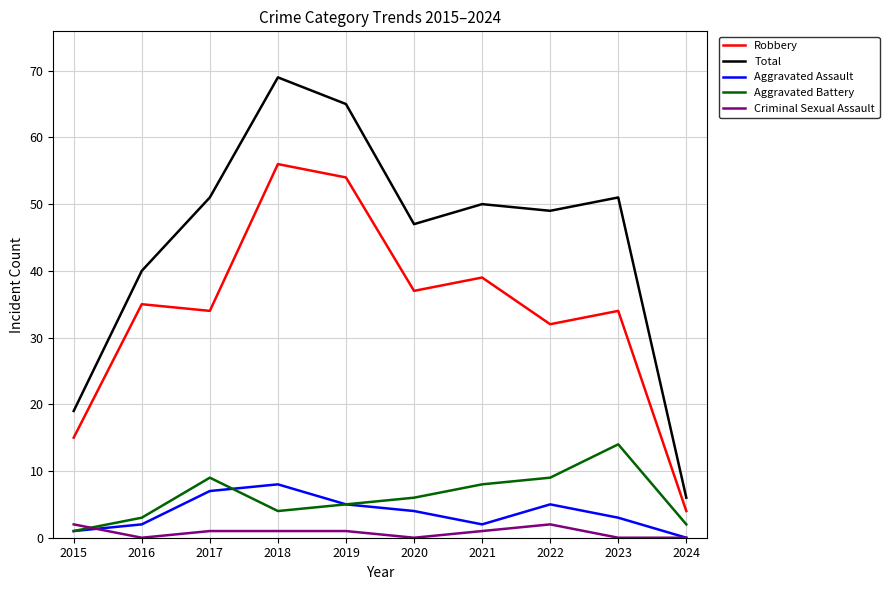

Which series changed the most between 2018 and 2022?

Robbery